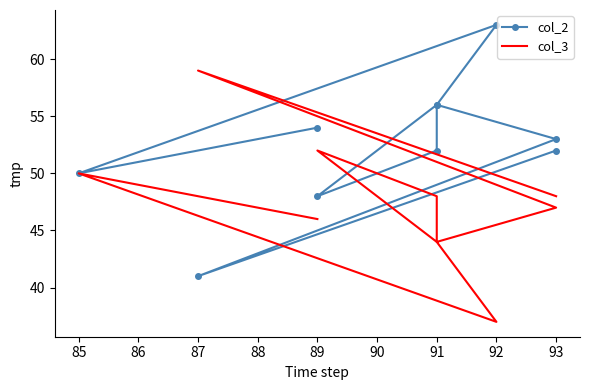

Reading left to right, extract all data points from this chart.

col_2: 52	41	53	56	52	48	56	63	50	54
col_3: 48	59	47	44	48	52	44	37	50	46